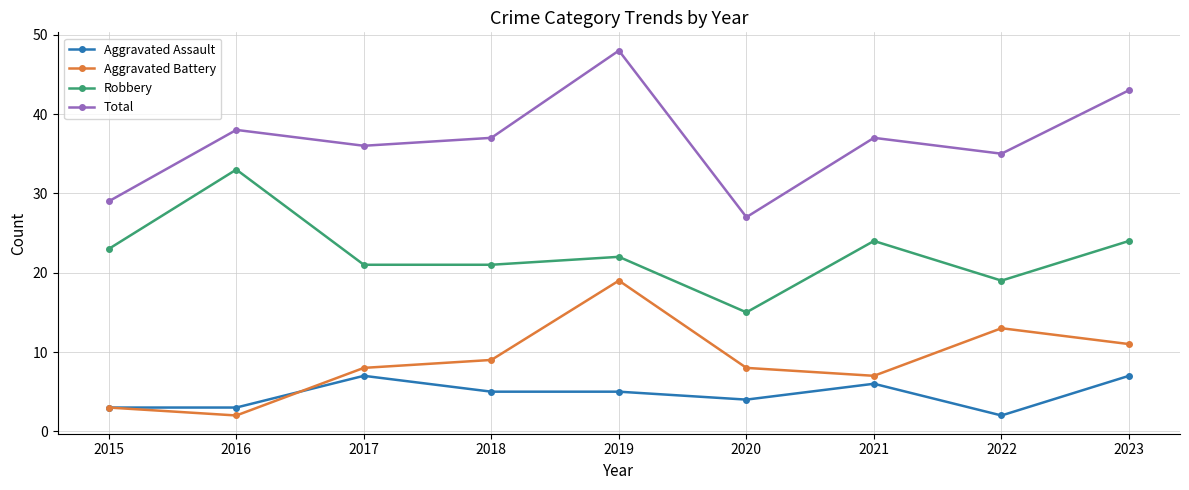

Reading left to right, extract all data points from this chart.

Aggravated Assault: 2015=3	2016=3	2017=7	2018=5	2019=5	2020=4	2021=6	2022=2	2023=7
Aggravated Battery: 2015=3	2016=2	2017=8	2018=9	2019=19	2020=8	2021=7	2022=13	2023=11
Robbery: 2015=23	2016=33	2017=21	2018=21	2019=22	2020=15	2021=24	2022=19	2023=24
Total: 2015=29	2016=38	2017=36	2018=37	2019=48	2020=27	2021=37	2022=35	2023=43